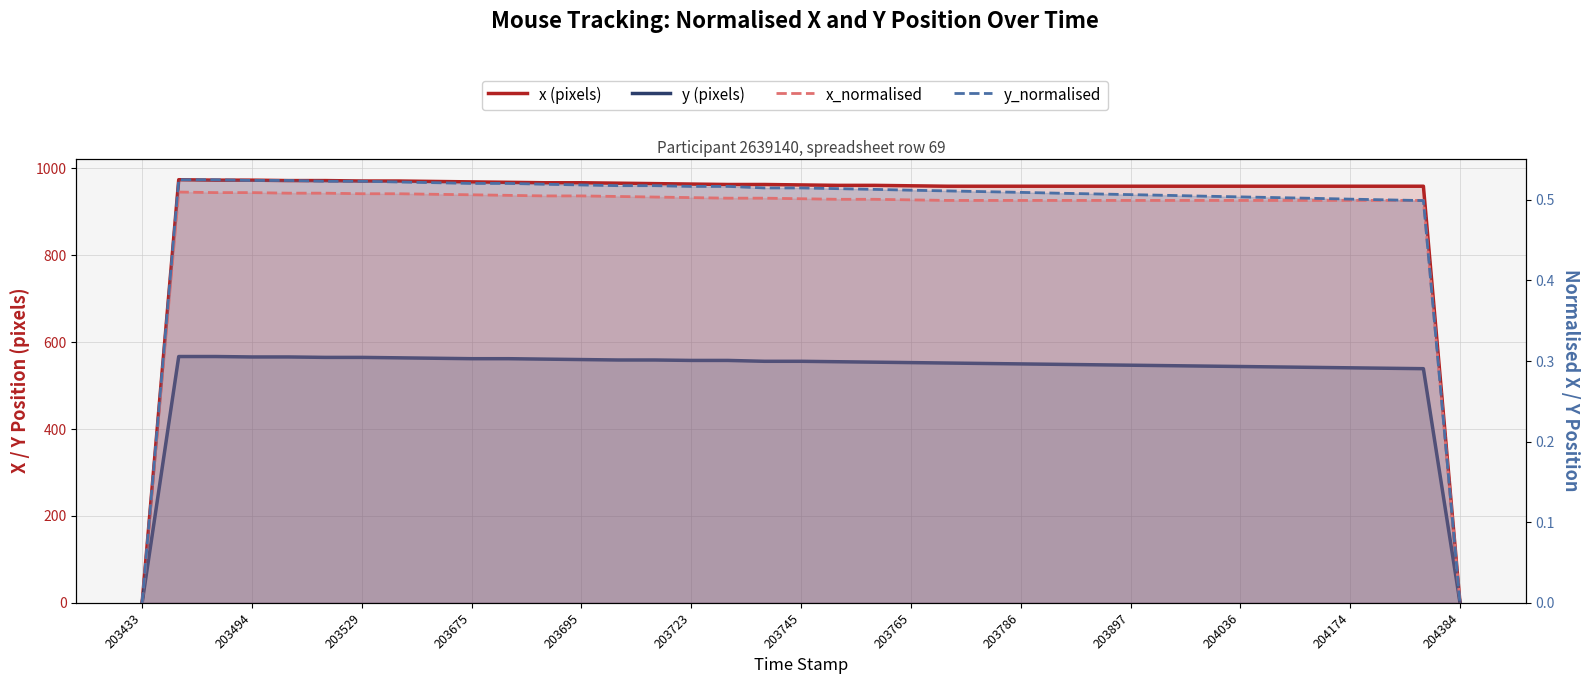

True or false: x_normalised and x (pixels) intersect in this chart.

False